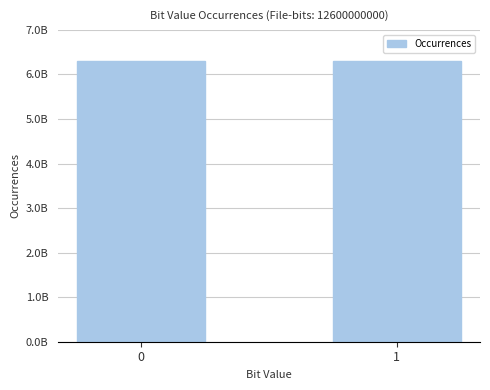

The value at 1 is 6300074702. True or false?

True